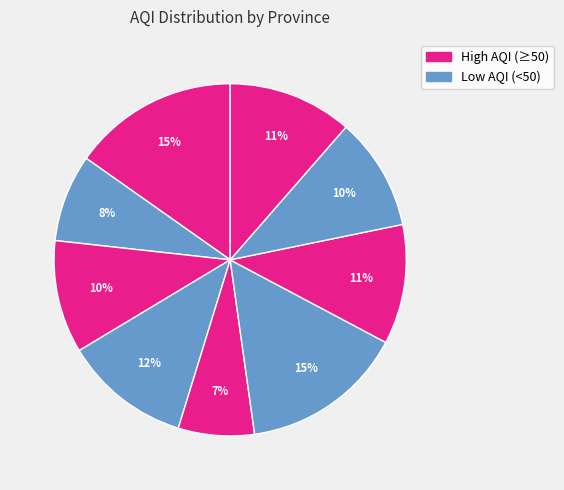

How many segments does this pie chart have?

9